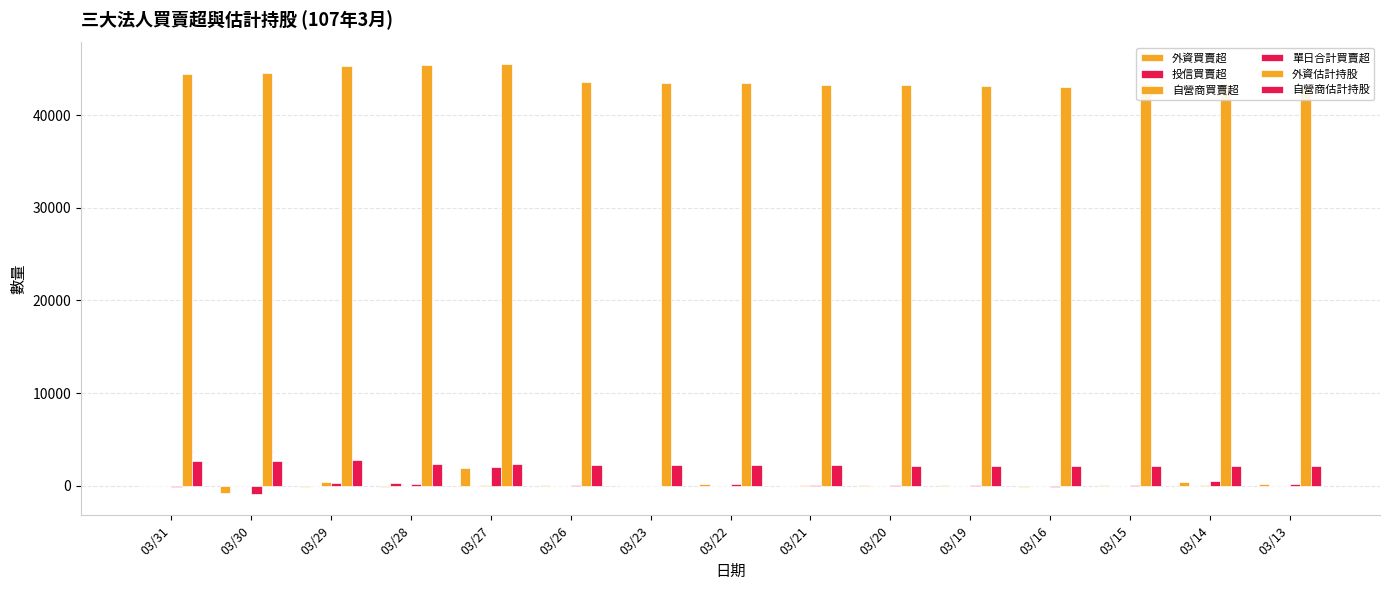

What is the value of the 單日合計買賣超 bar at the 8th from the left?

229